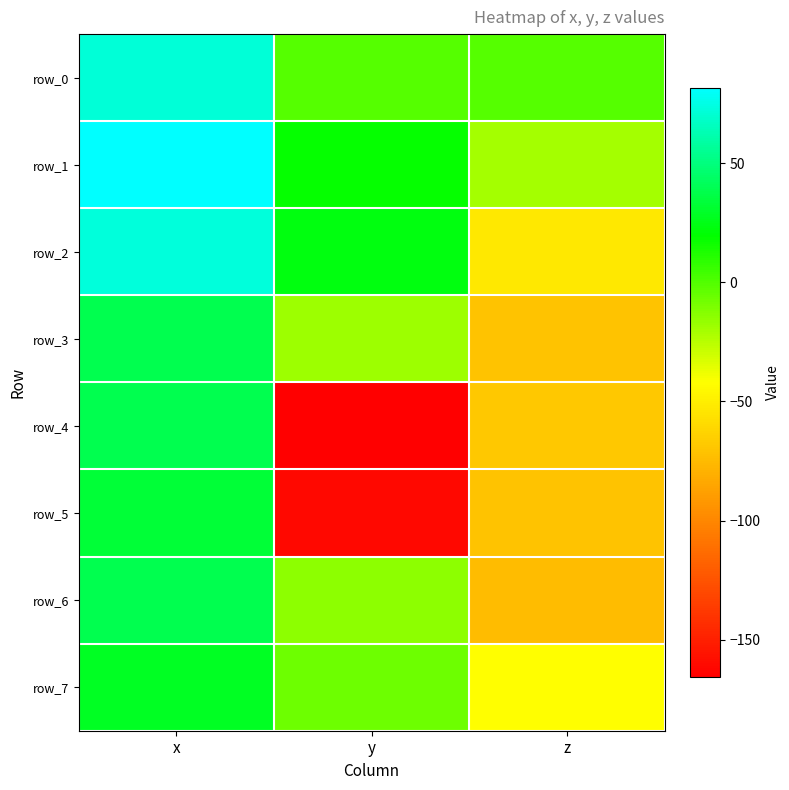

Reading left to right, transcribe all the data shown in this chart.

row_0: 71.4	-1.1	-1.1
row_1: 81.7	18.1	-20.4
row_2: 72.8	23.0	-53.2
row_3: 39.1	-18.3	-70.9
row_4: 38.8	-165.7	-68.8
row_5: 32.5	-161.3	-70.3
row_6: 38.5	-14.5	-74.7
row_7: 27.9	-6.6	-42.8